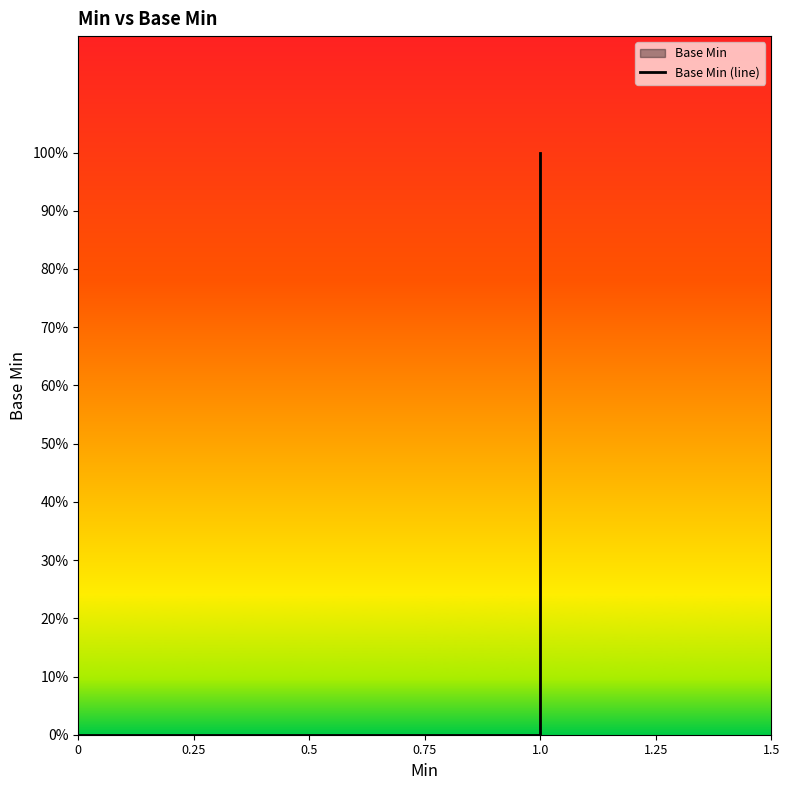

What position from the left is 1.0?

5